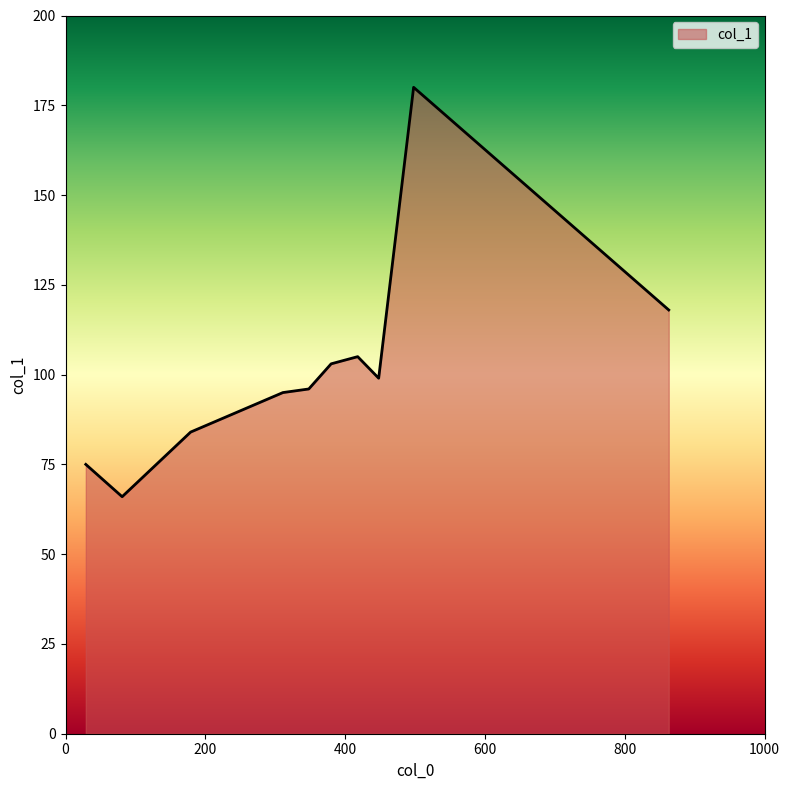

What is the difference between the maximum and minimum values?

114